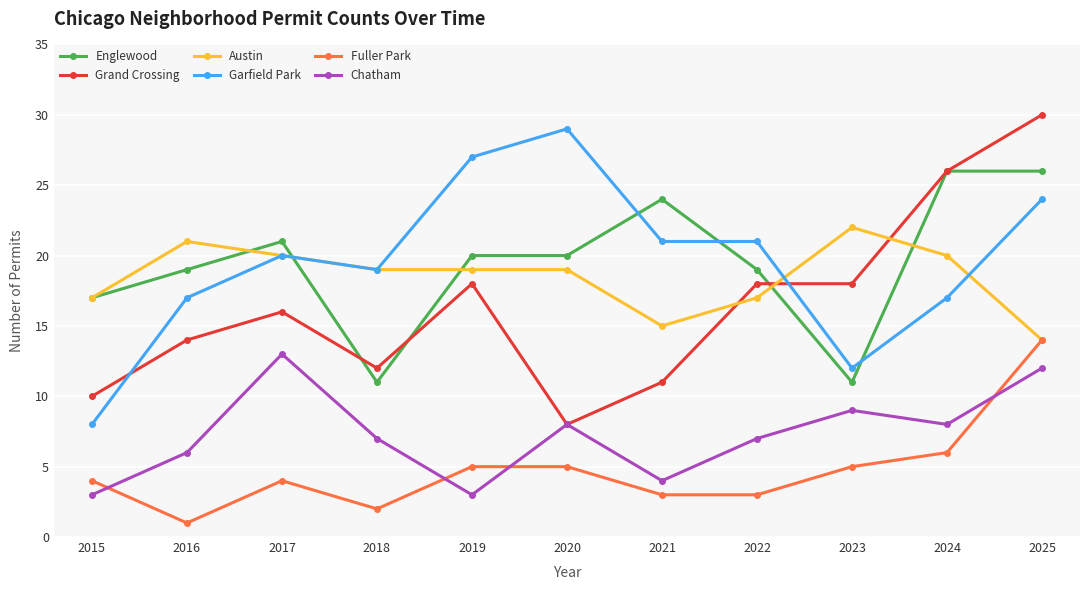

How many distinct data groups are displayed?

6